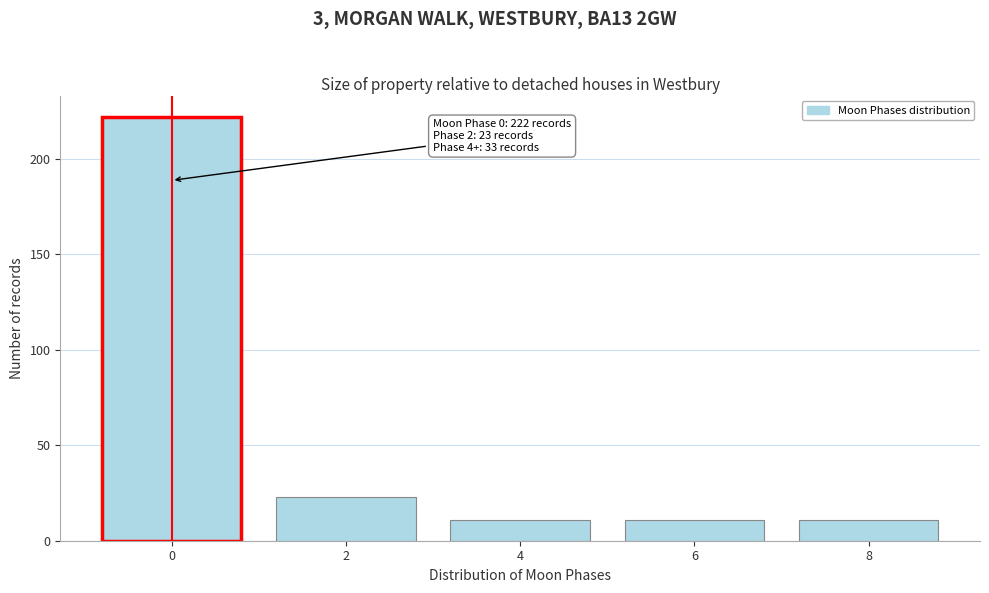

Reading left to right, list all the values displayed in this chart.

222	23	11	11	11